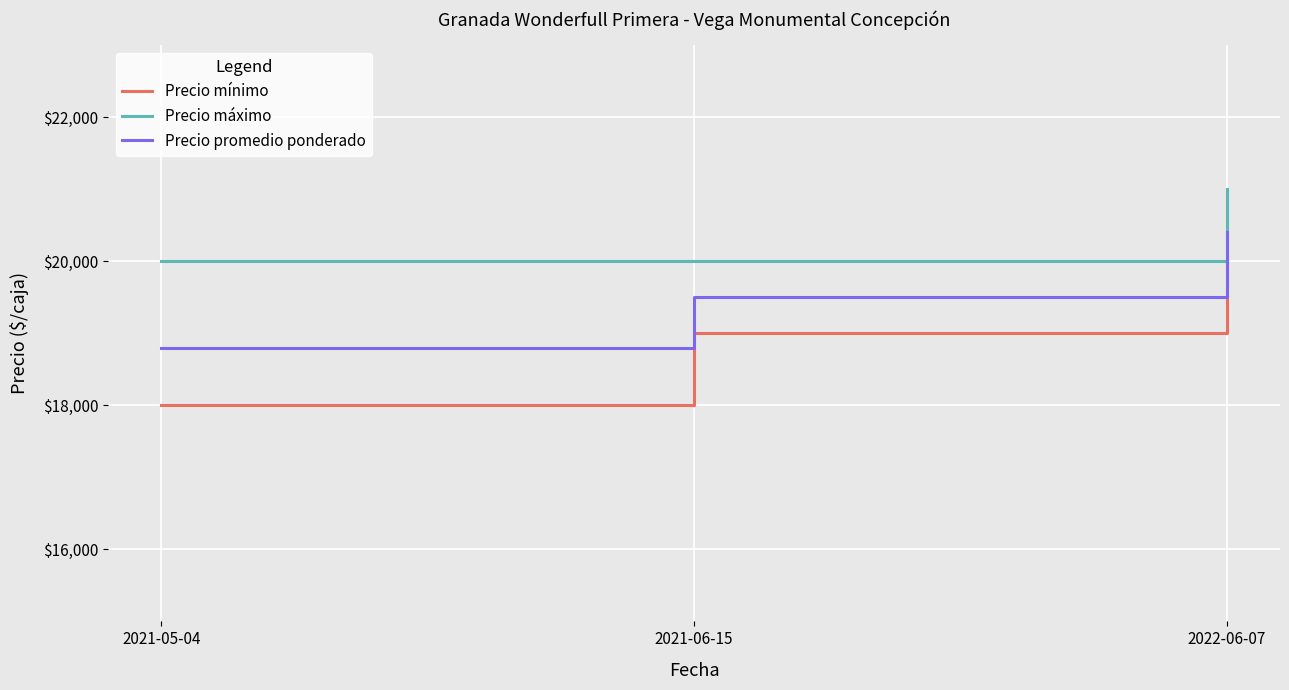

Reading right to left, list all the values displayed in this chart.

Precio mínimo: 20000	19000	18000
Precio máximo: 21000	20000	20000
Precio promedio ponderado: 20400	19500	18800